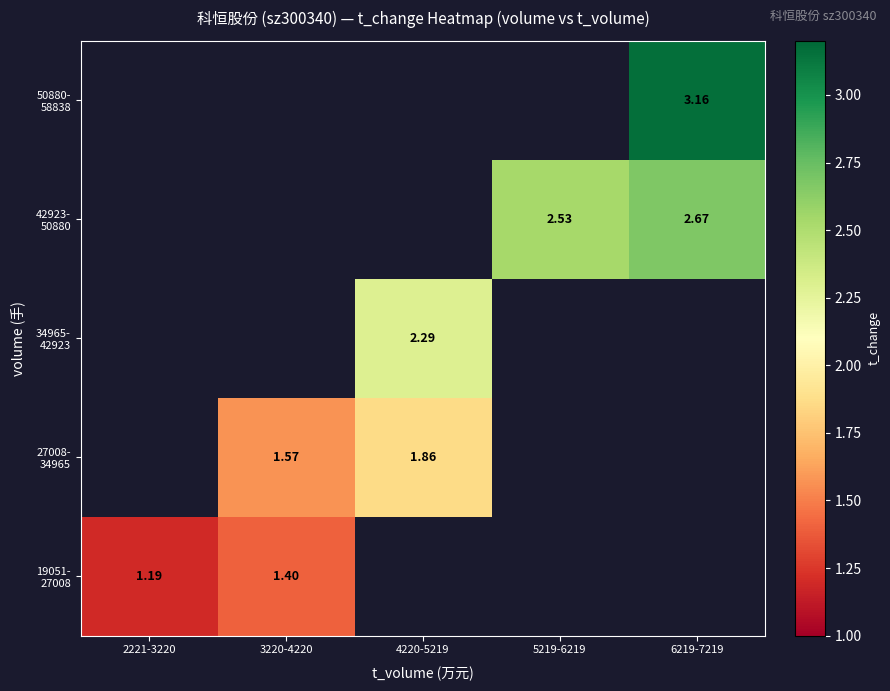

Which label corresponds to the smallest value in the chart?

2221-3220